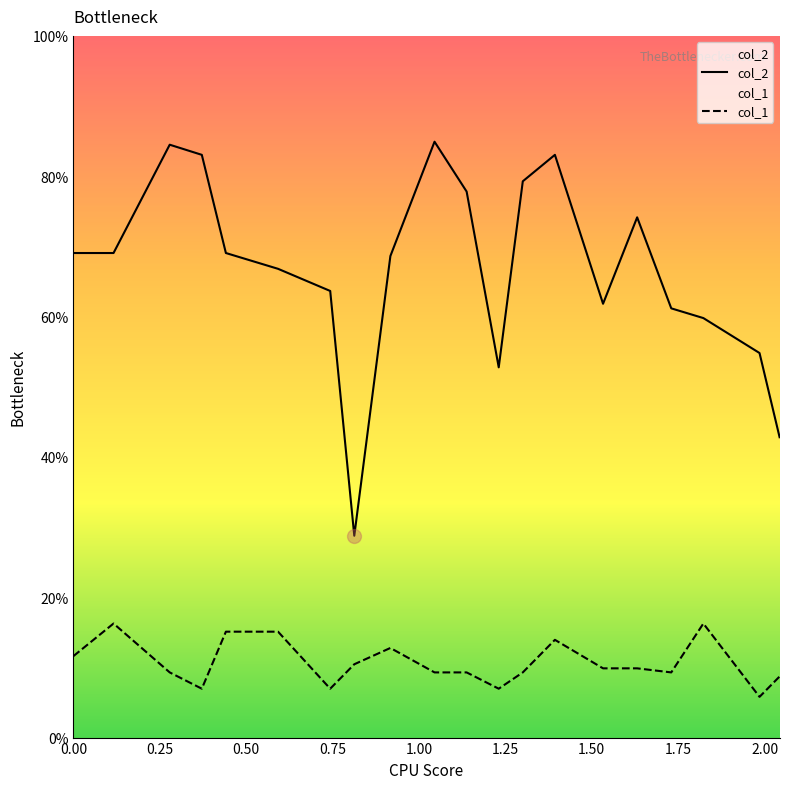

Which series has the largest total across all categories?

col_2